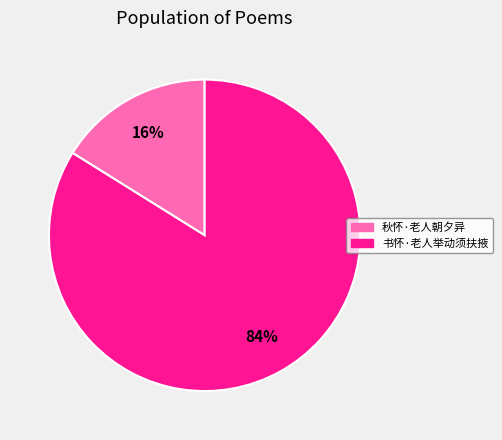

How many slices are in this pie chart?

2